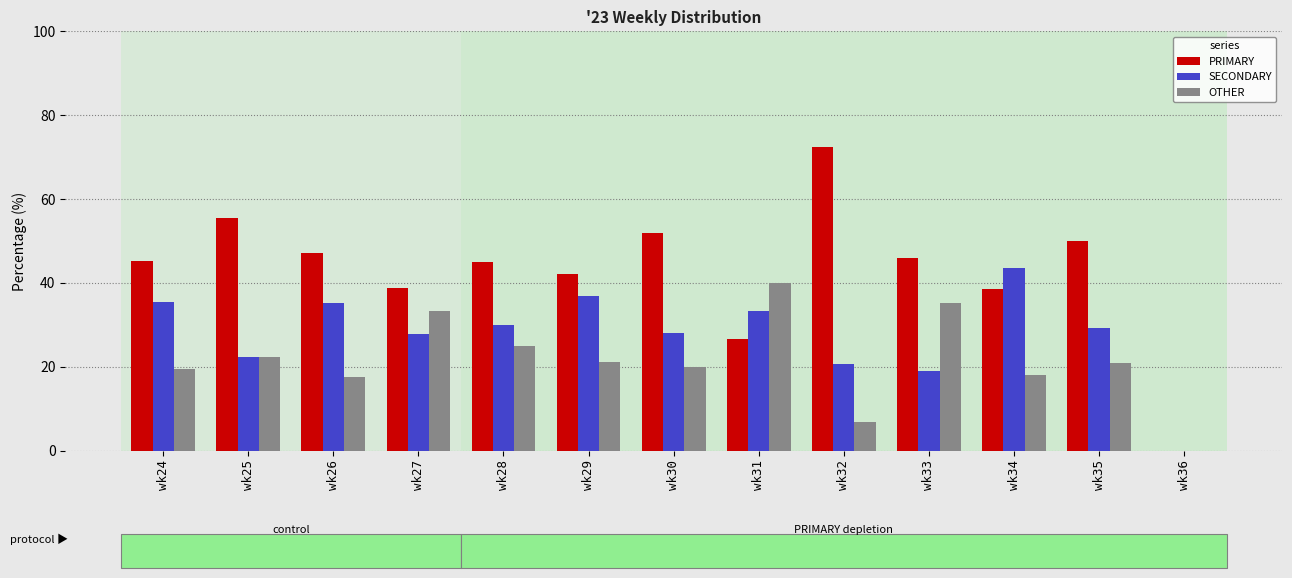

The value of OTHER at wk24 is 19.4. True or false?

True